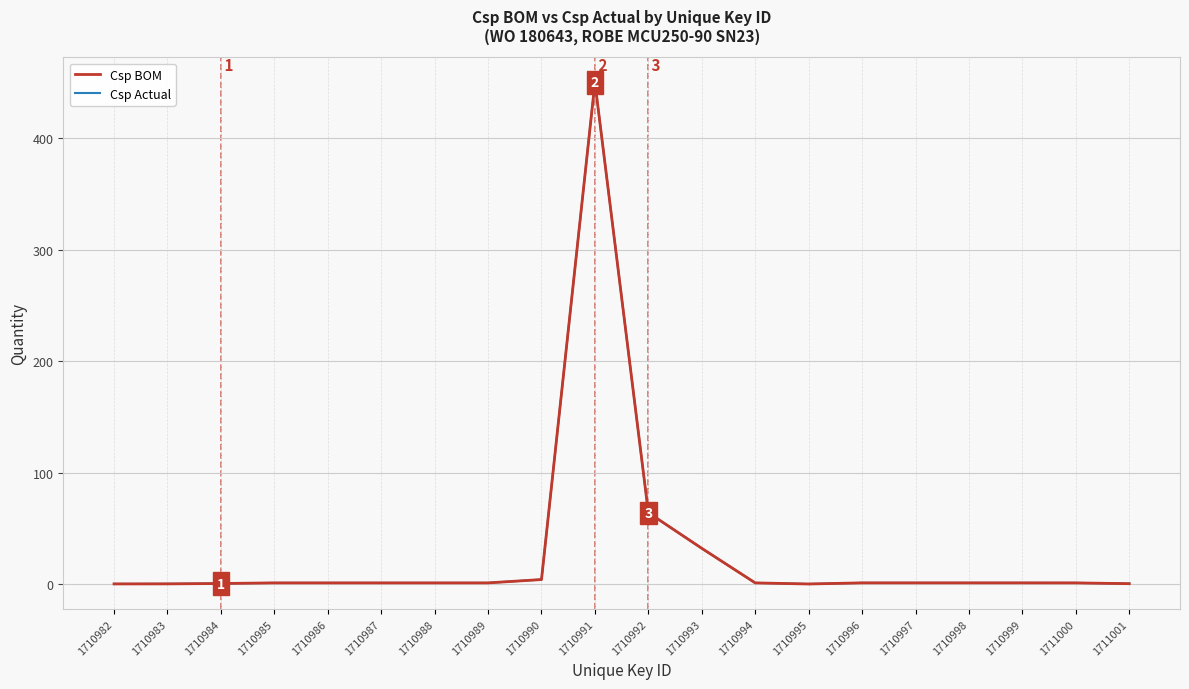

At which label is Csp Actual closest to 225?

1710992